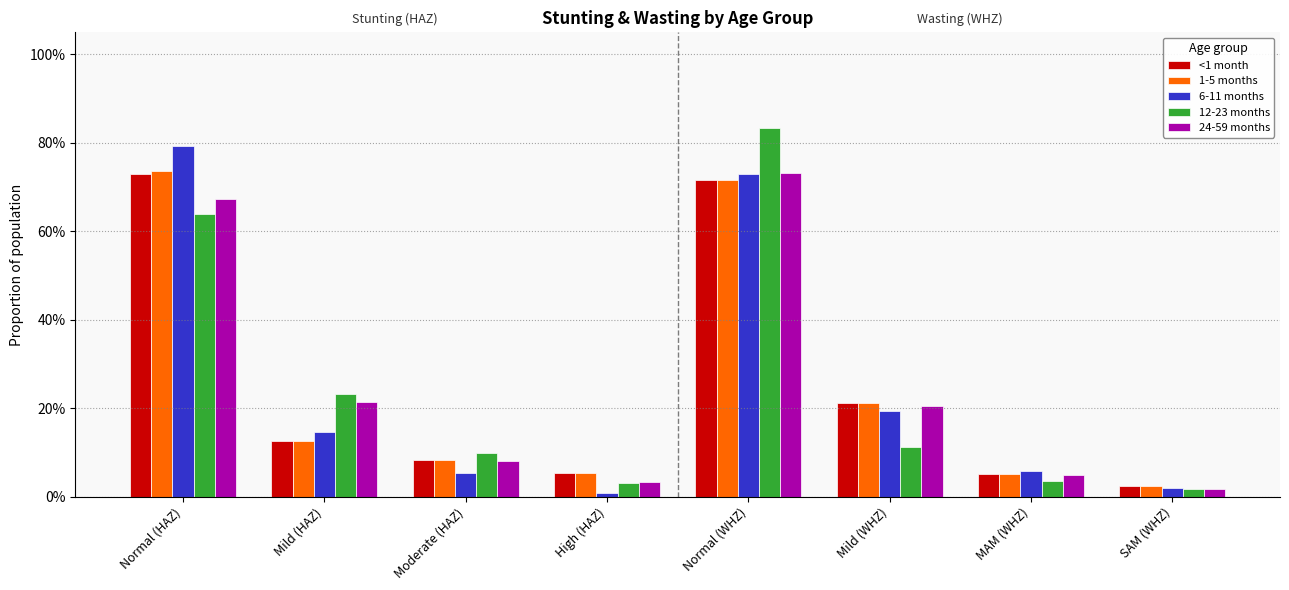

Does the chart contain any negative values?

No